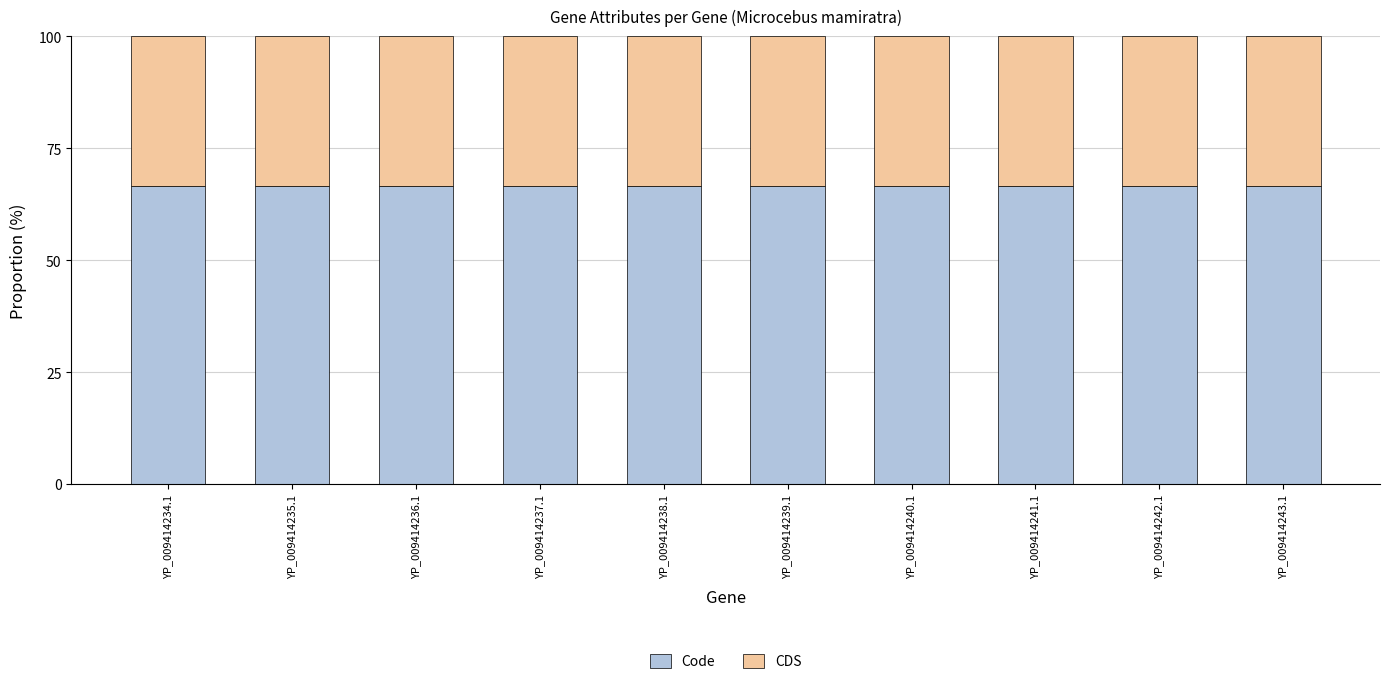

What is the minimum value for Code?

66.7